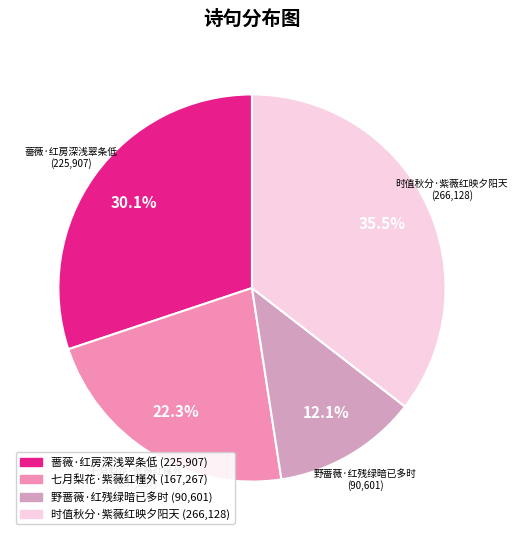

To the nearest percent, what is the difference between the 时值秋分·紫薇红映夕阳天 and 蔷薇·红房深浅翠条低 slice percentages?

5%